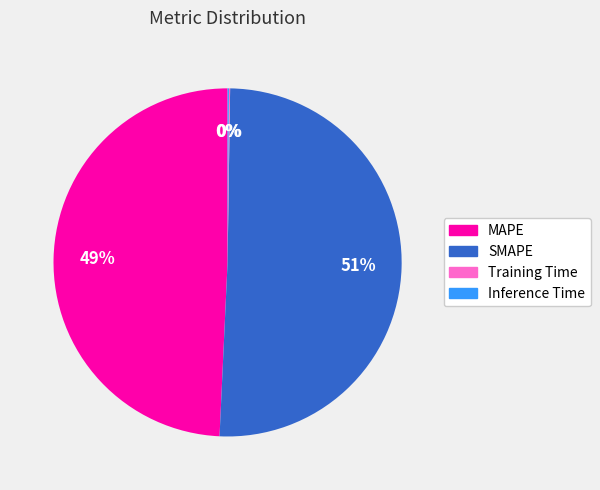

Is SMAPE the majority of the pie?

Yes